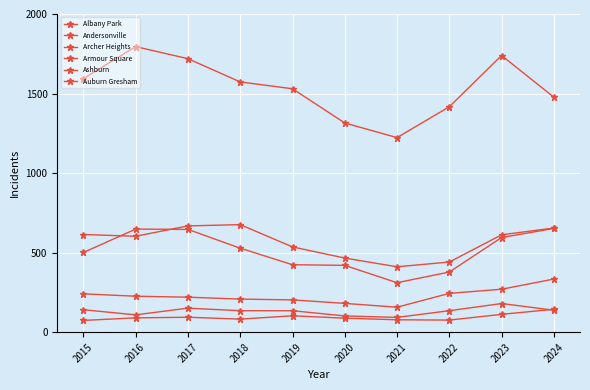

The Andersonville series shows 82 at 2018. True or false?

True